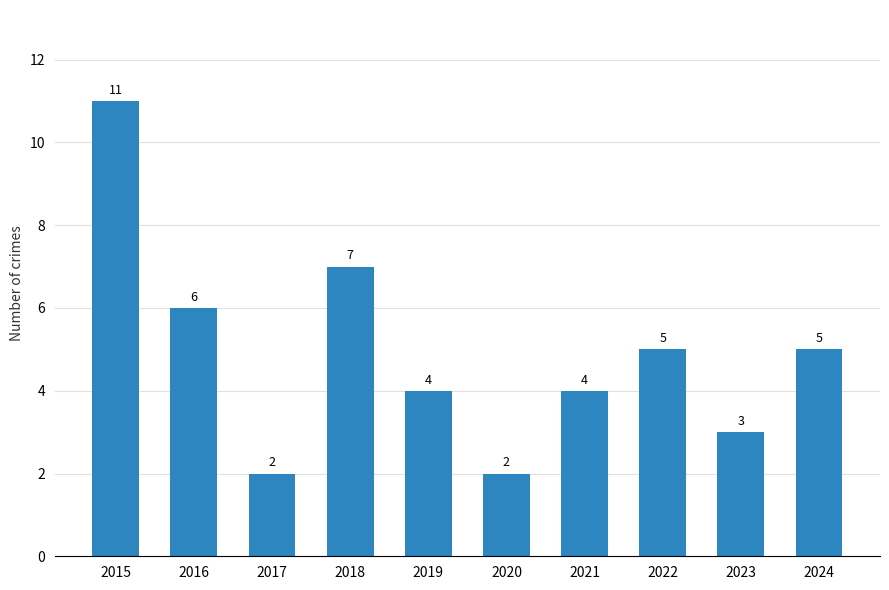

True or false: the data shows 3 at 2016.

False